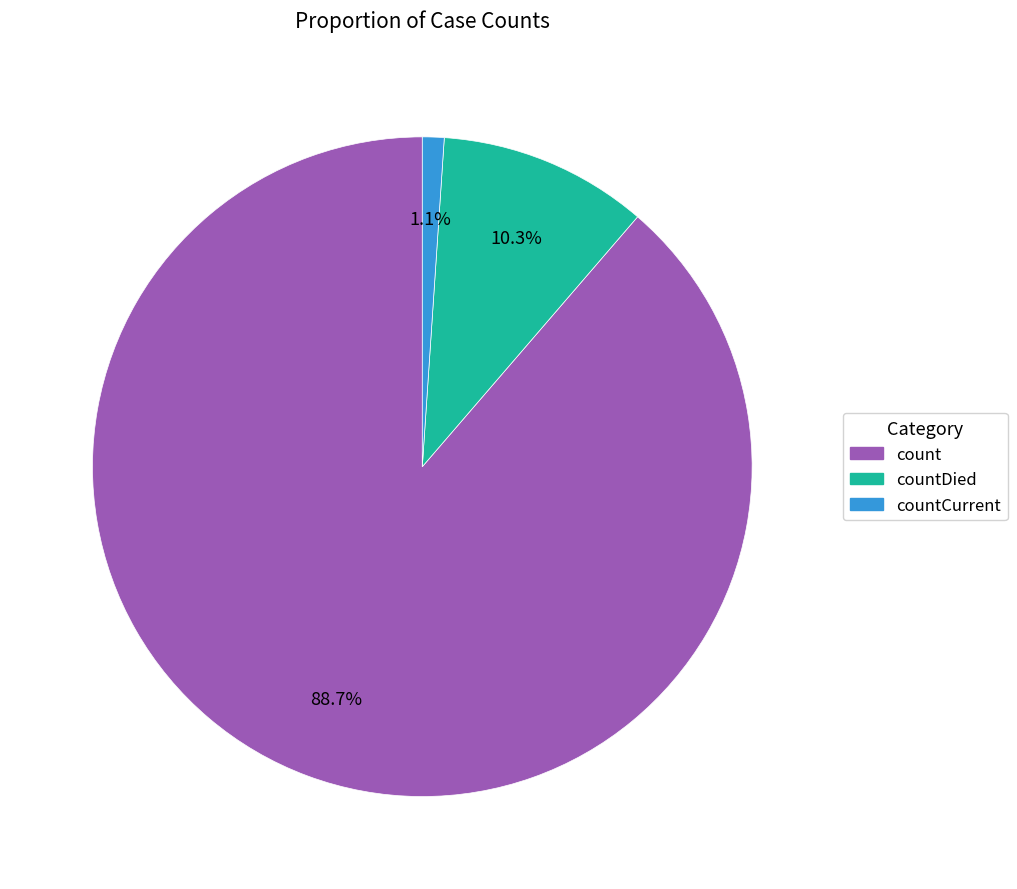

Is there any slice that represents more than half of the pie?

Yes